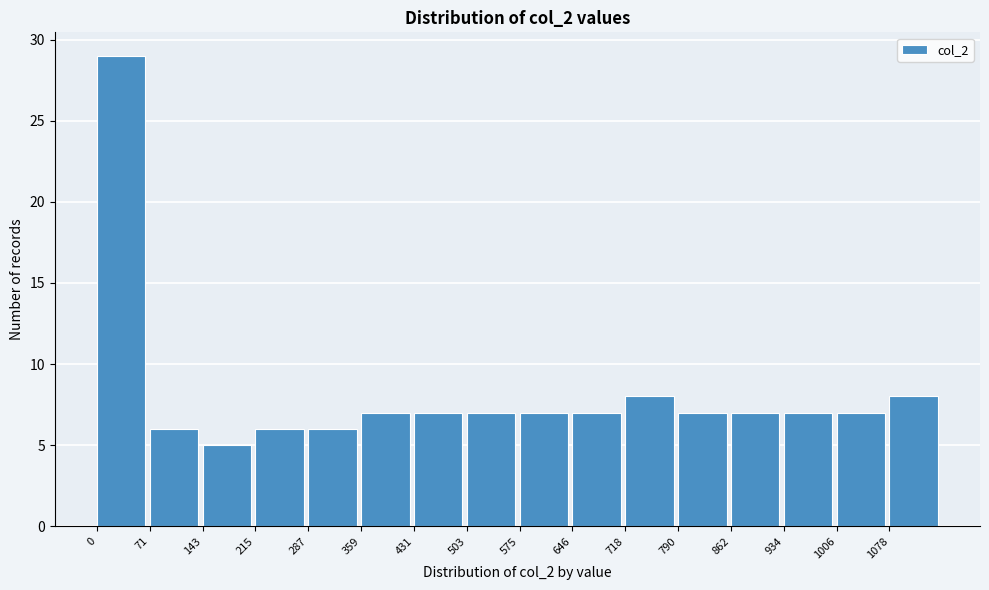

What is the height of the bar covering 0 to 70 on the x-axis? Neither the bar edges nor the heights are printed on the chart, so give them approximately, as read against the axes.

29